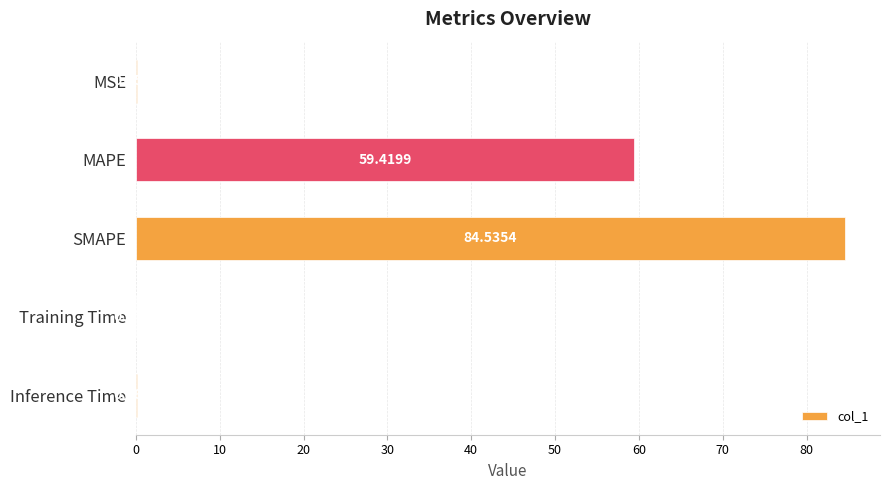

What is the sum of the values at SMAPE and Training Time?

84.6